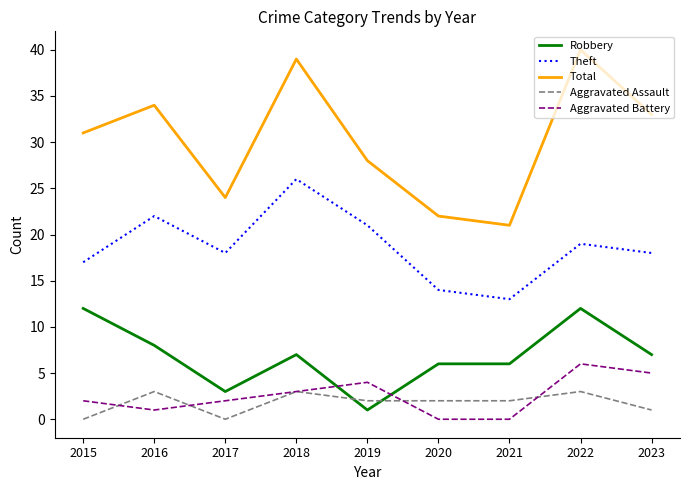

What is the difference between the second highest and second lowest values in the Total series?

17